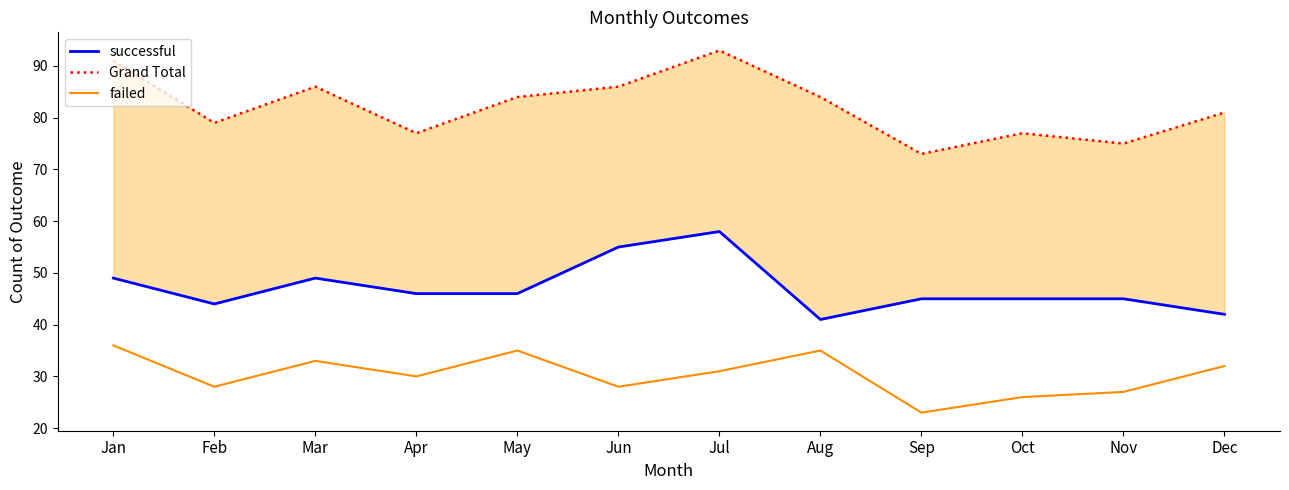

At which category is the sum across all series the highest?

Jul